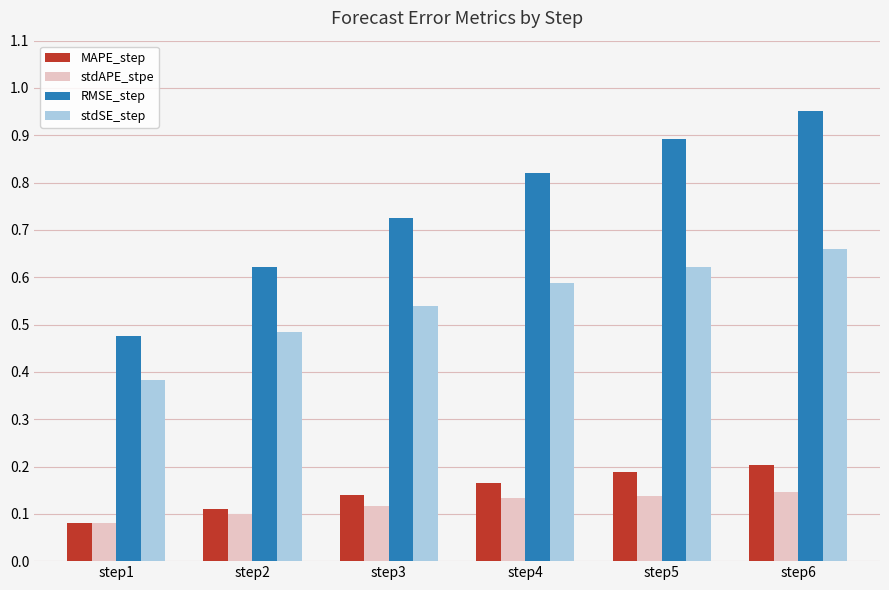

Rank the series by their maximum value, from highest to lowest.

RMSE_step, stdSE_step, MAPE_step, stdAPE_stpe